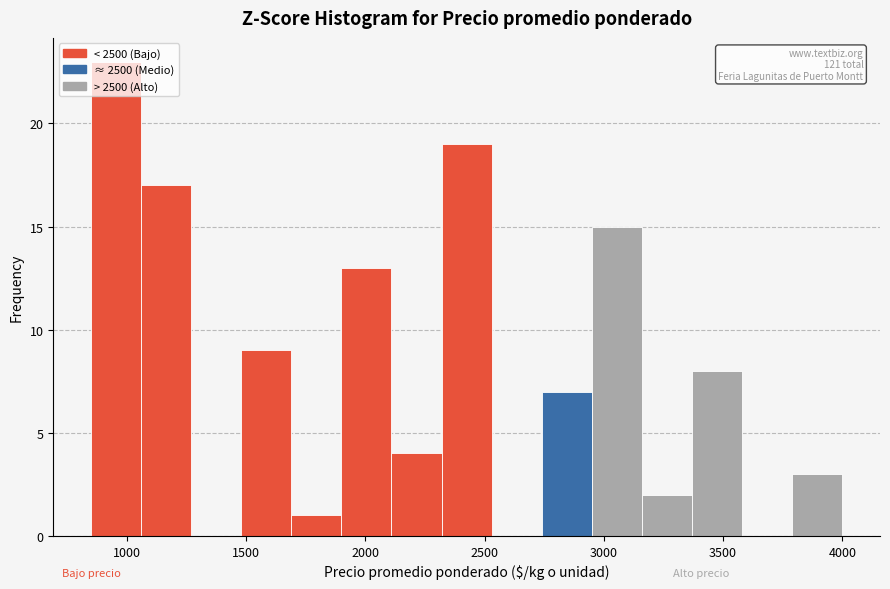

Over which range of the x-axis is the bar tallest?

850 to 1060